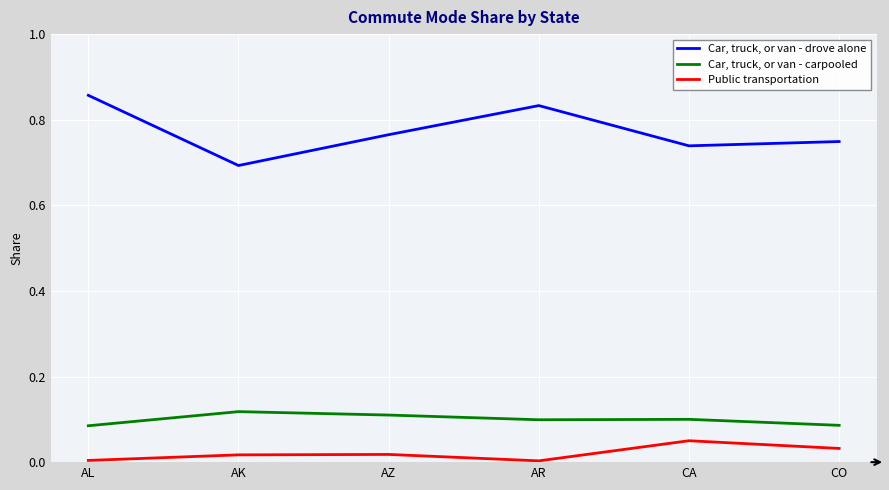

Count the number of categories in the chart.

6